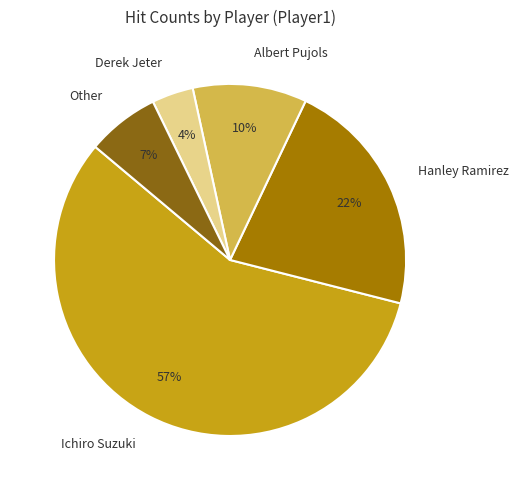

To the nearest percent, what is the combined percentage of Hanley Ramirez and Other?

29%